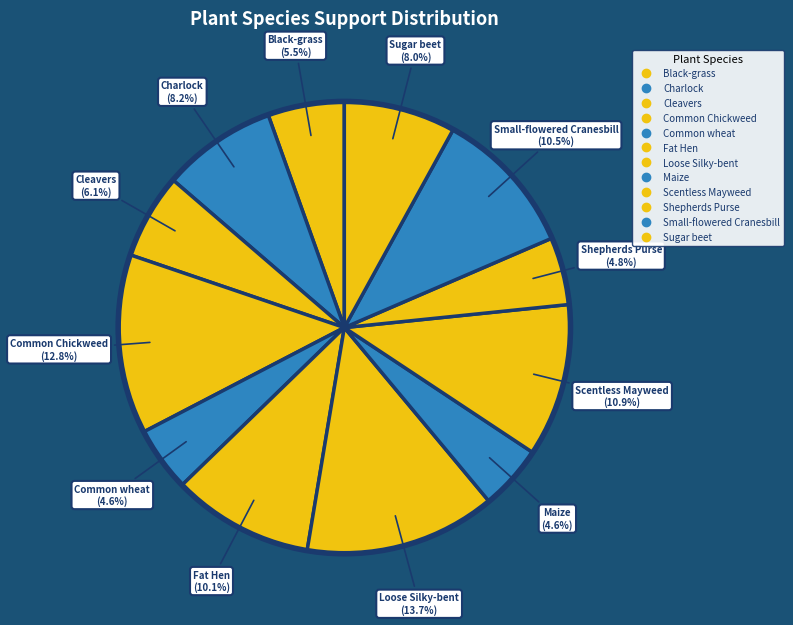

To the nearest percent, what is the combined percentage of Shepherds Purse and Charlock?

13%